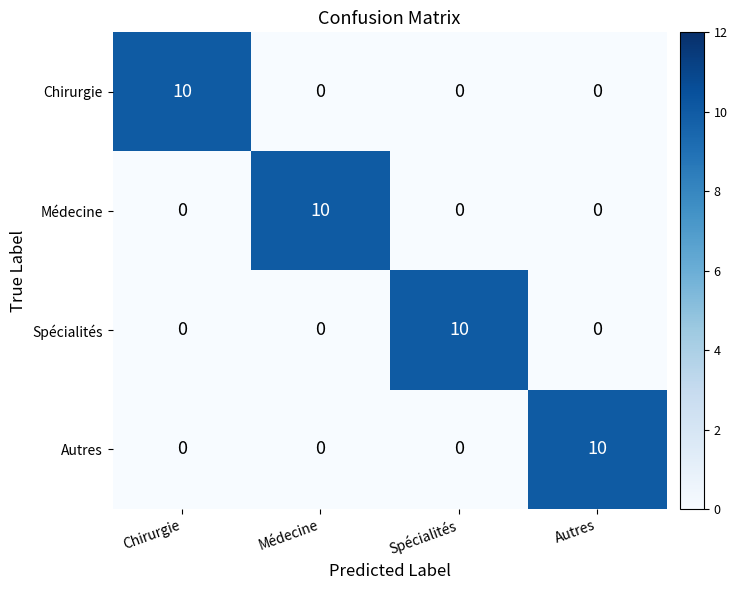

How many values in the Autres series exceed 0?

1